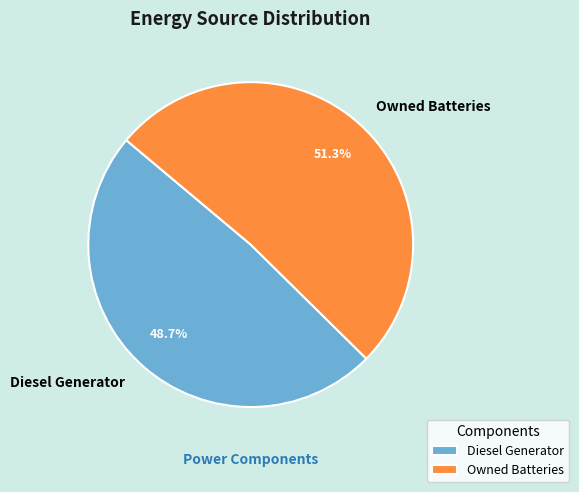

Which slice is the smallest?

Diesel Generator